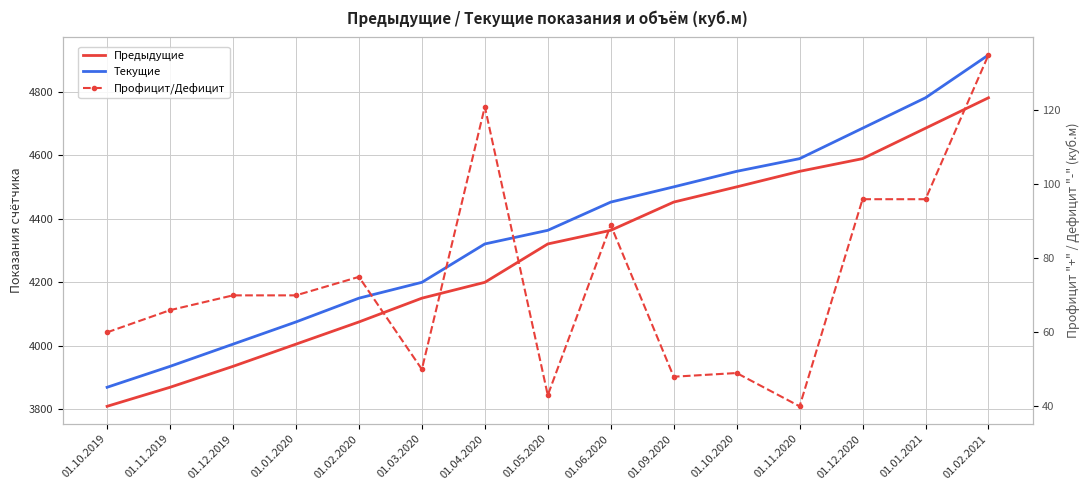

What is the label of the 3rd point from the right?

01.12.2020